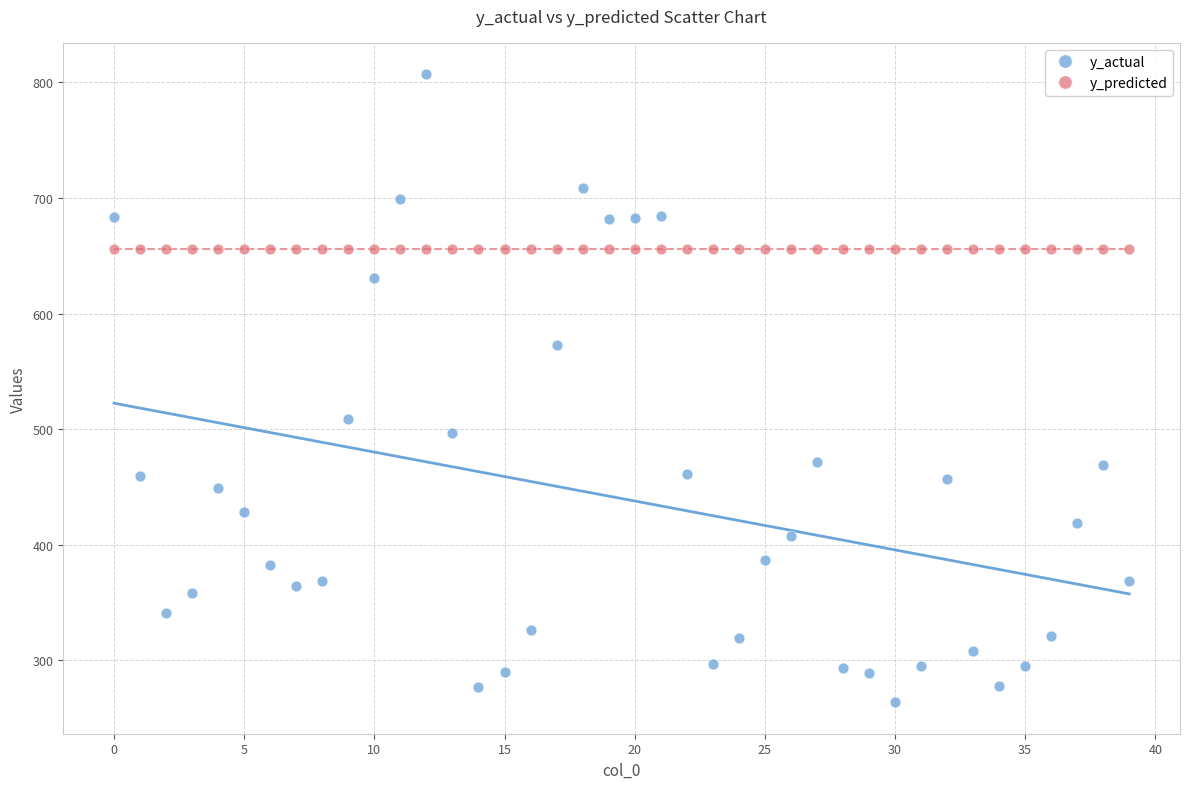

Across all series, what Y value is closest to 535?

508.6